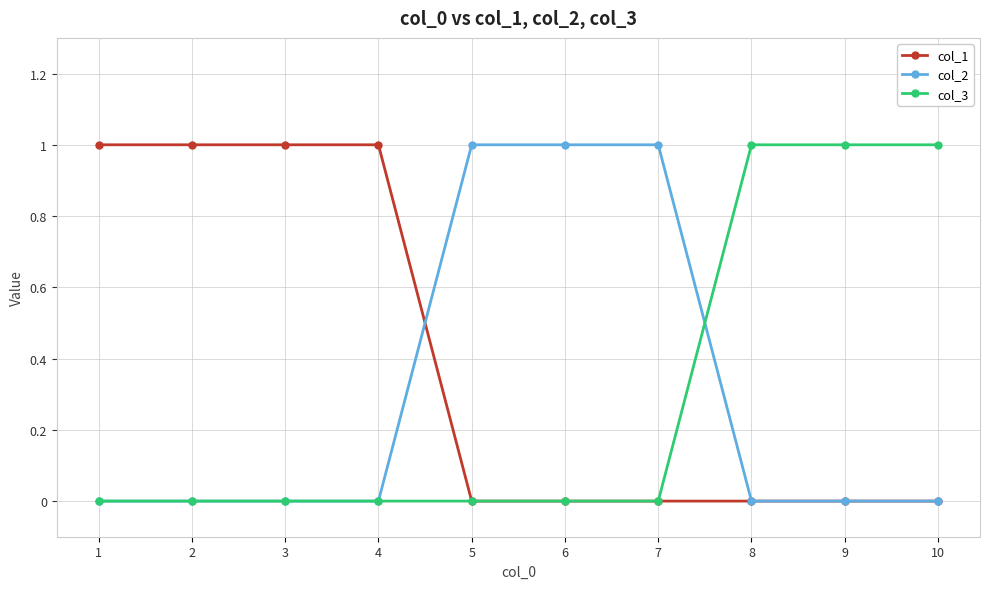

The col_1 series shows 1 at 2. True or false?

True